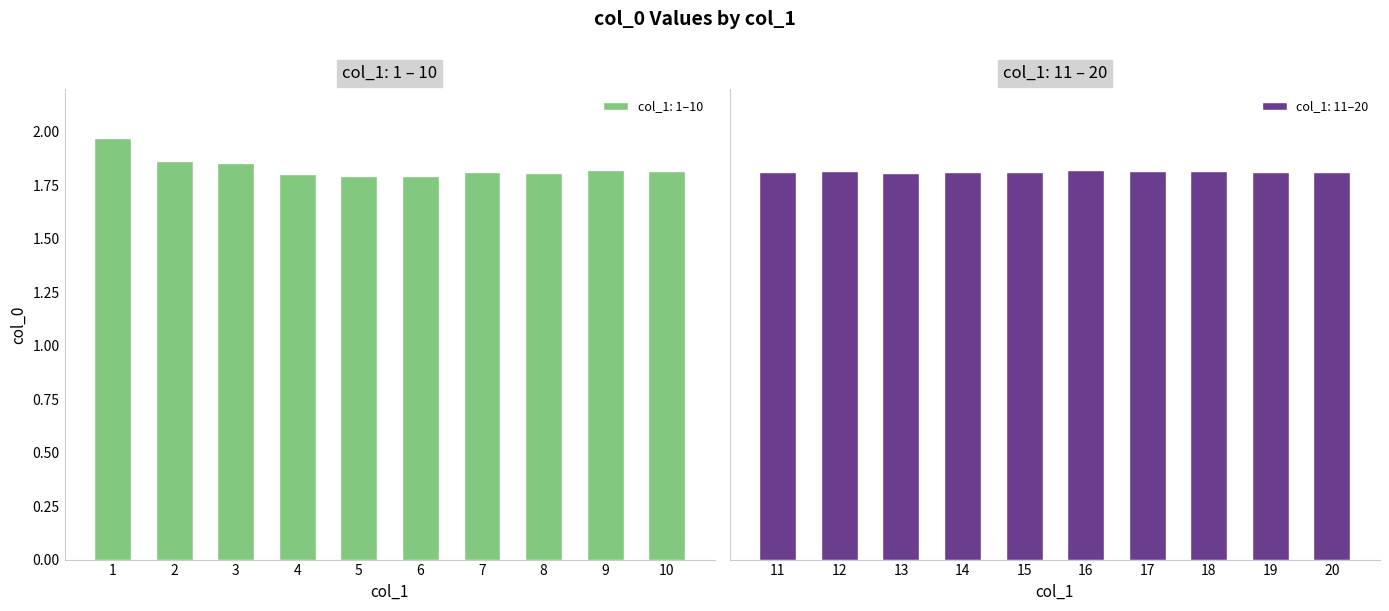

Approximately how many times larger is the value at 17 compared to 14?

1.0